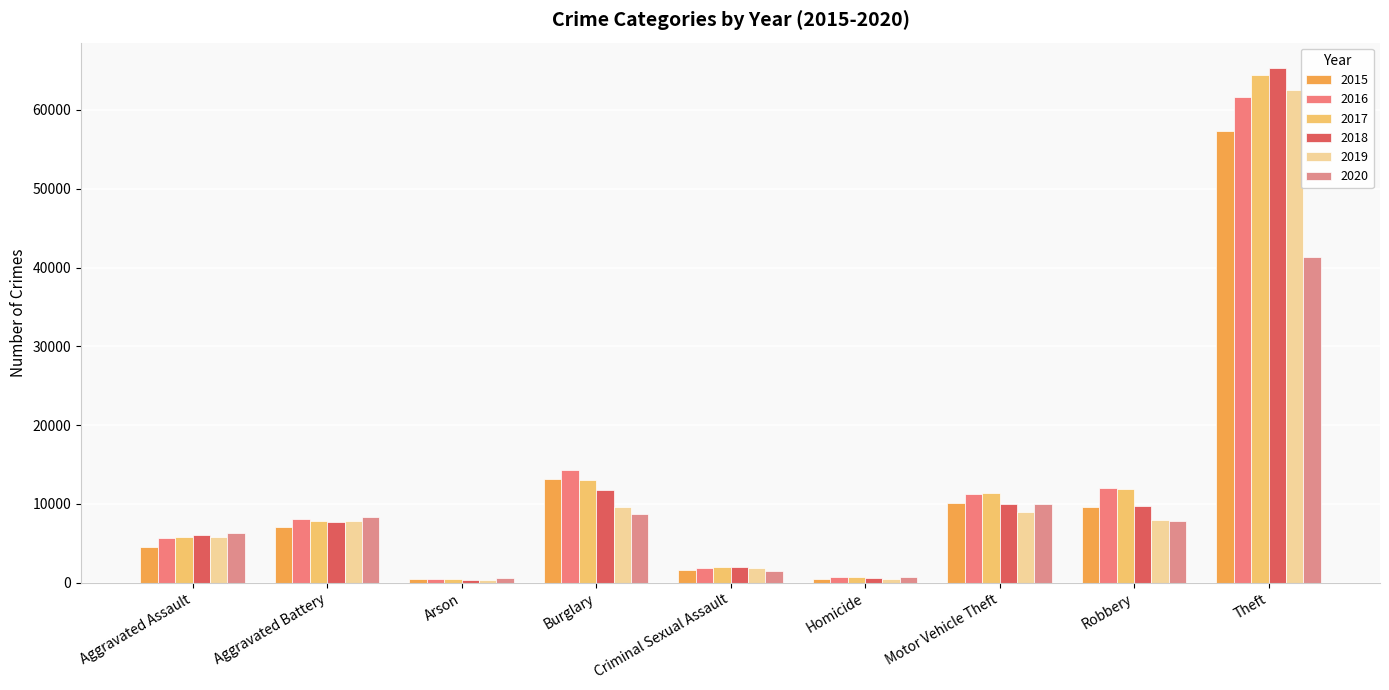

How many values in the 2020 series are below 7855?

4